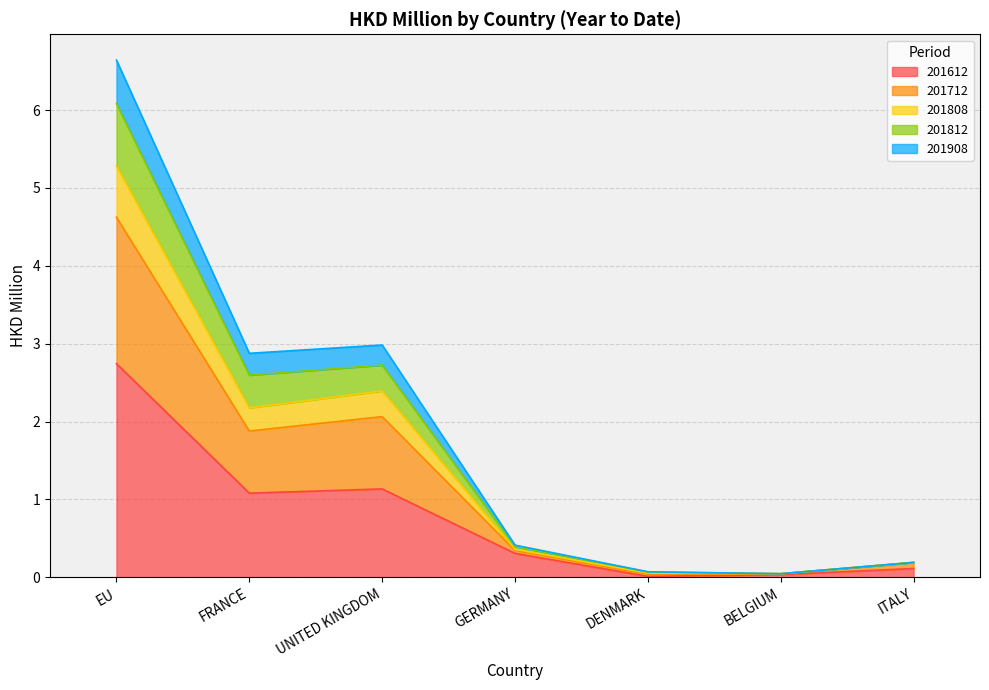

What are all the series names shown in the legend?

201612, 201712, 201808, 201812, 201908